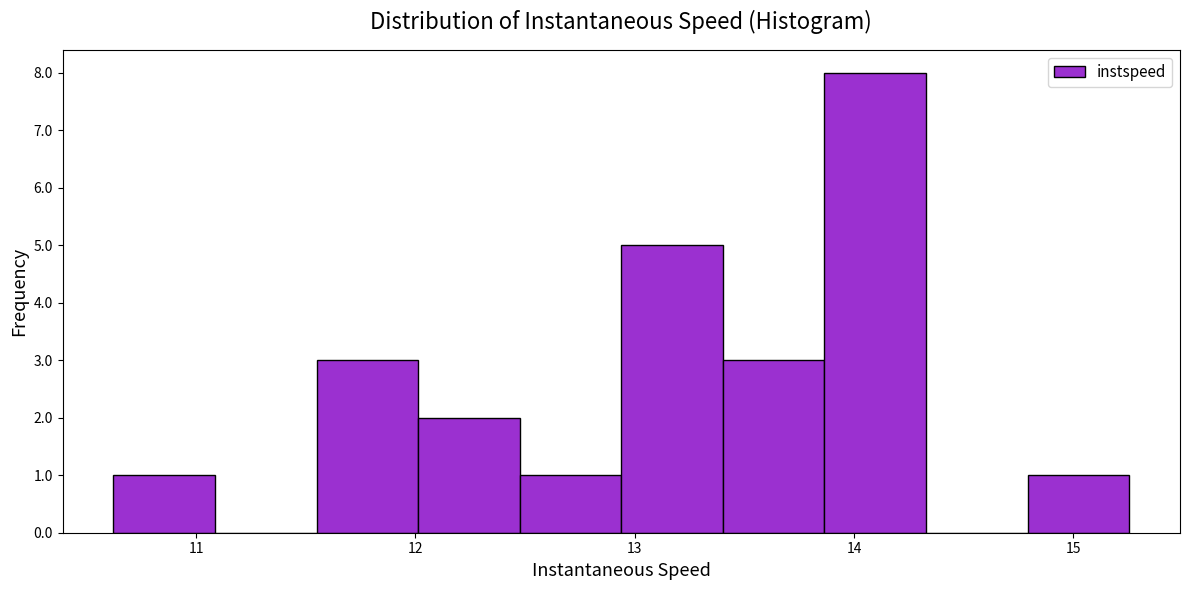

Over which range of the x-axis is the bar tallest?

13.9 to 14.3